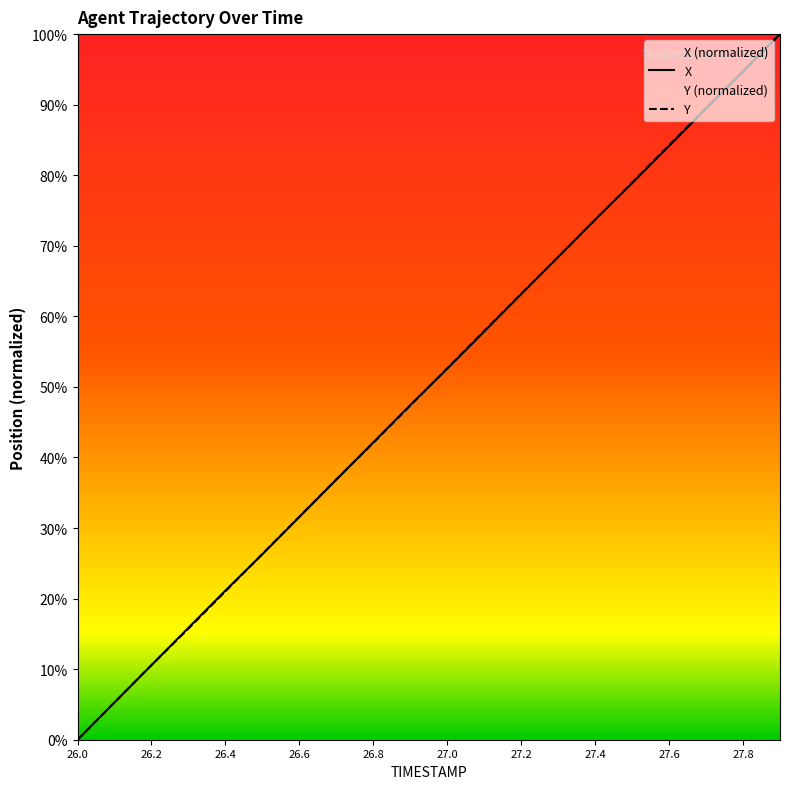

Rank the series by their maximum value, from highest to lowest.

X, Y